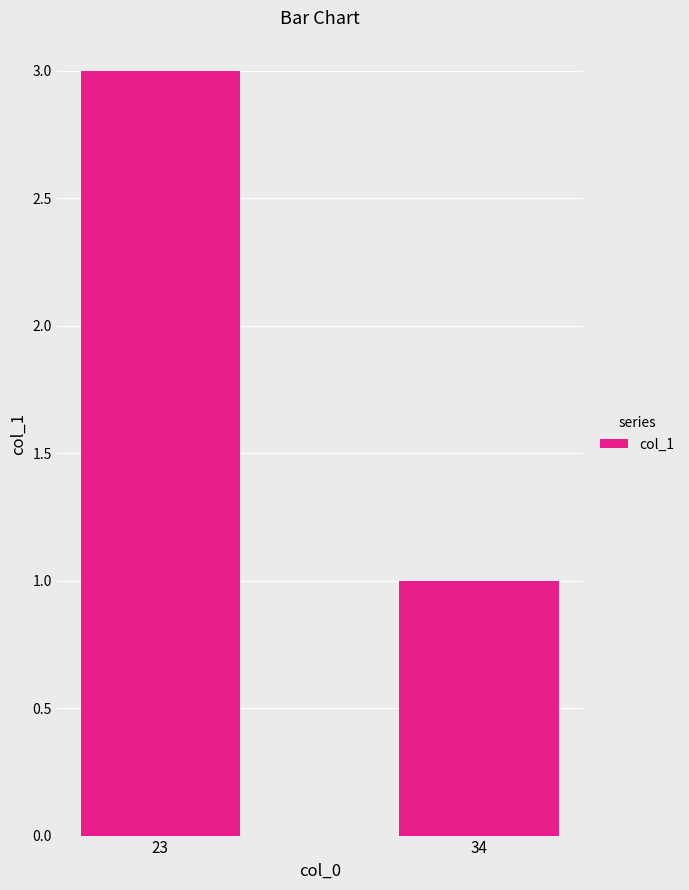

List the labels in order of value, smallest first.

34, 23